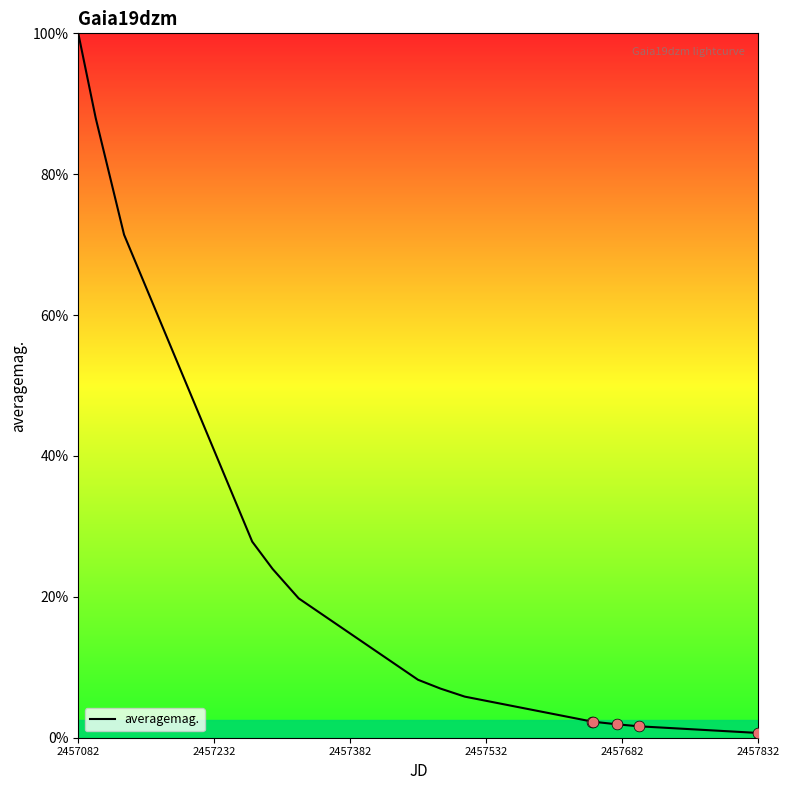

What is the greatest value displayed?

100.0